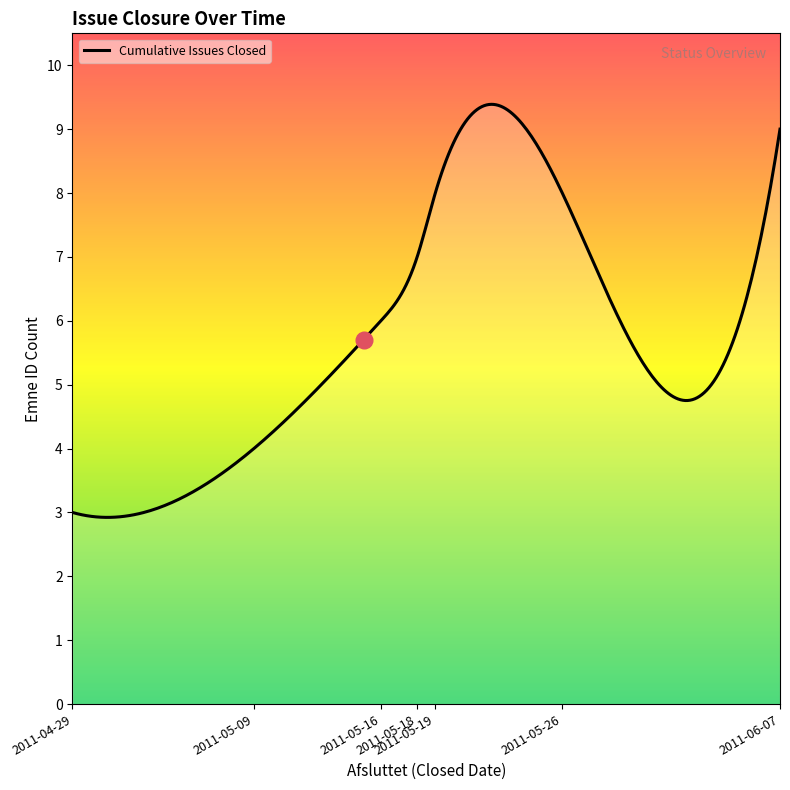

How many lines are shown in the chart?

1